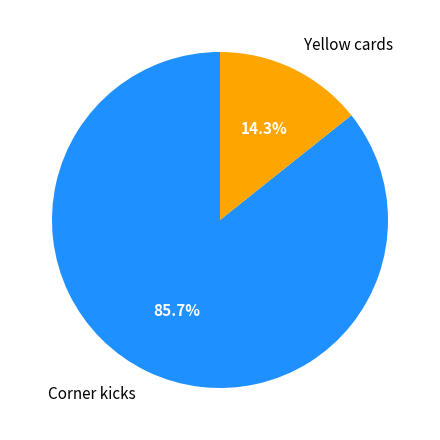

Which slice is the smallest?

Yellow cards